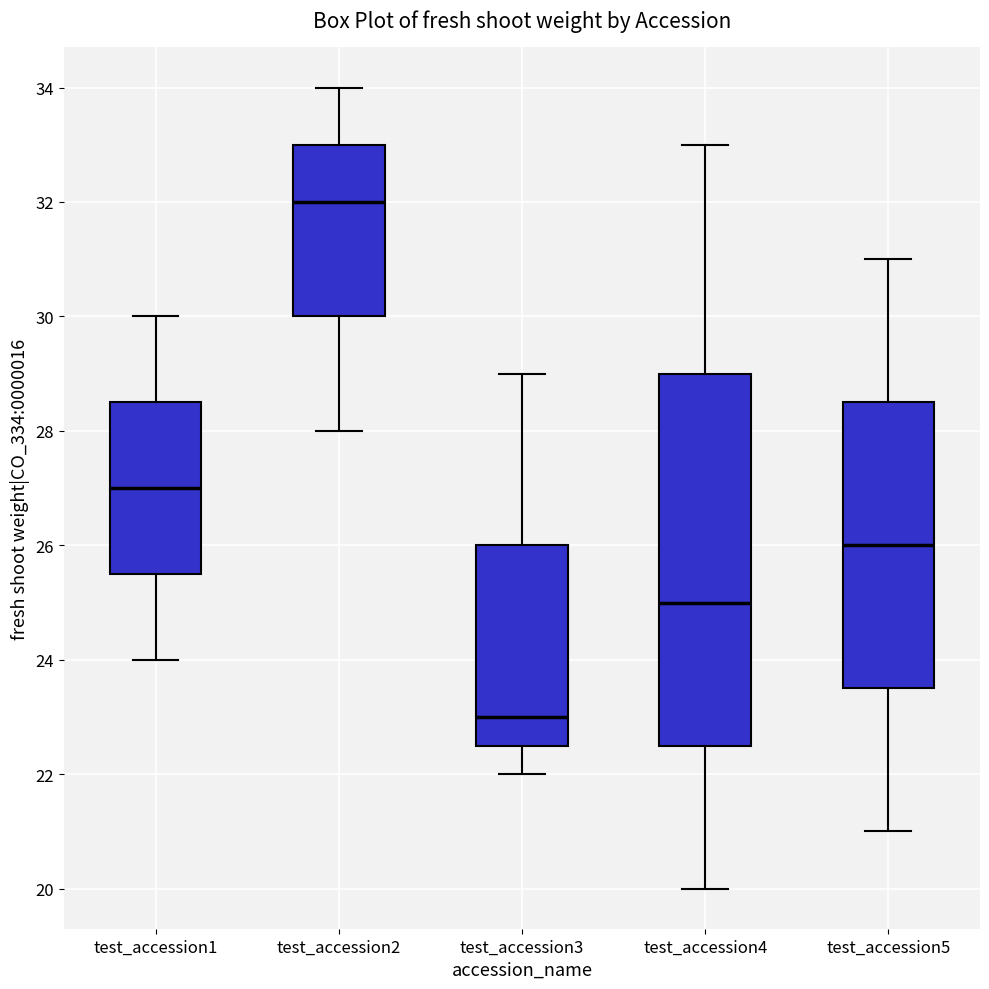

Reading left to right, read every box against the y-axis: the position of its median line, the range the box covers, and the ends of its whiskers. The values are not printed on the chart, so give them approximately, as read against the axis.

test_accession1: median 27.0, box 25.6 to 28.6, whiskers 24.0 to 30.0
test_accession2: median 32.0, box 30.0 to 33.0, whiskers 28.0 to 34.0
test_accession3: median 23.0, box 22.6 to 26.0, whiskers 22.0 to 29.0
test_accession4: median 25.0, box 22.6 to 29.0, whiskers 20.0 to 33.0
test_accession5: median 26.0, box 23.6 to 28.6, whiskers 21.0 to 31.0